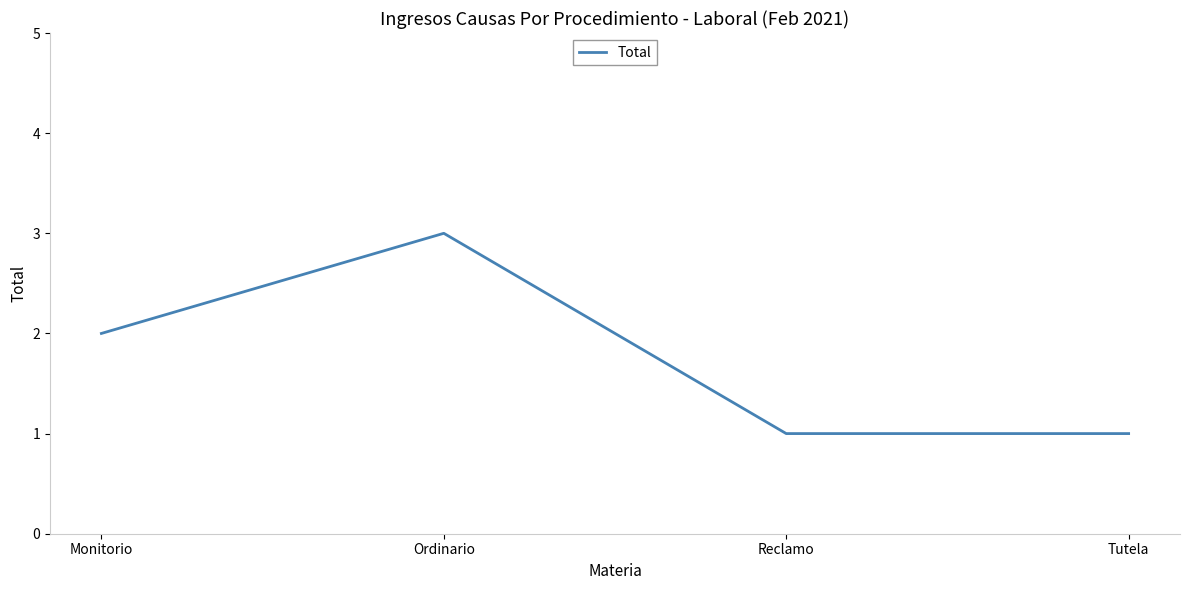

Approximately how many times larger is the value at Ordinario compared to Monitorio?

1.5